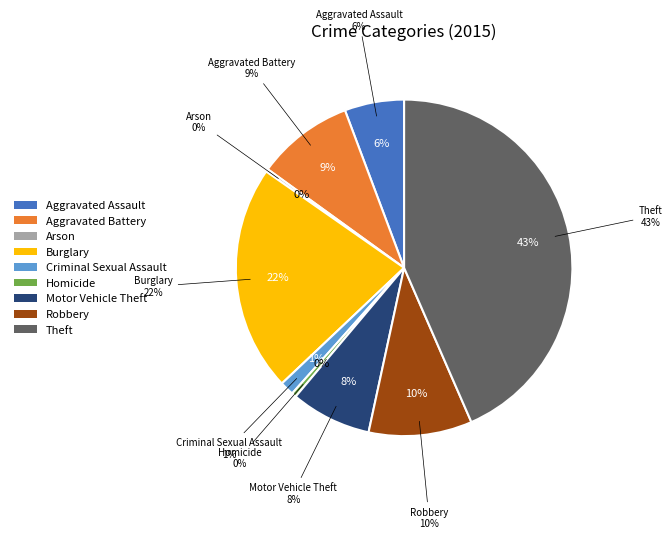

Is there a majority slice in this chart?

No